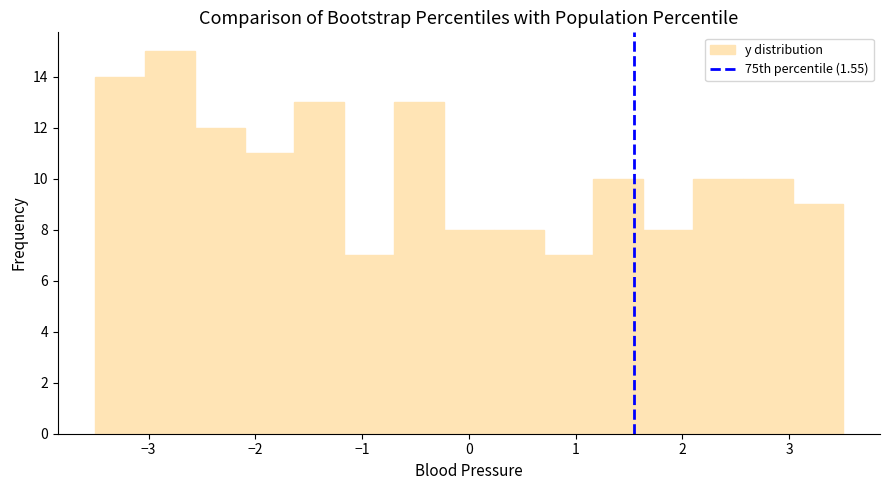

What is the height of the bar covering -1.2 to -0.7 on the x-axis? Neither the bar edges nor the heights are printed on the chart, so give them approximately, as read against the axes.

7